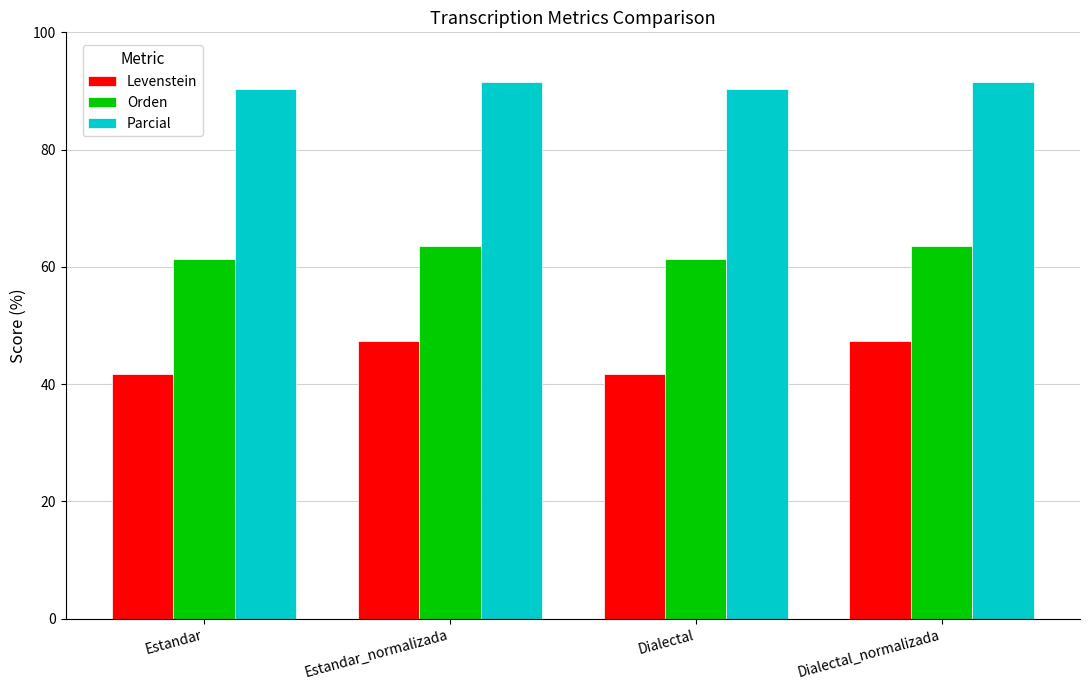

Reading left to right, list all the values displayed in this chart.

Levenstein: 41.7	47.3	41.7	47.3
Orden: 61.4	63.6	61.4	63.6
Parcial: 90.3	91.5	90.3	91.5